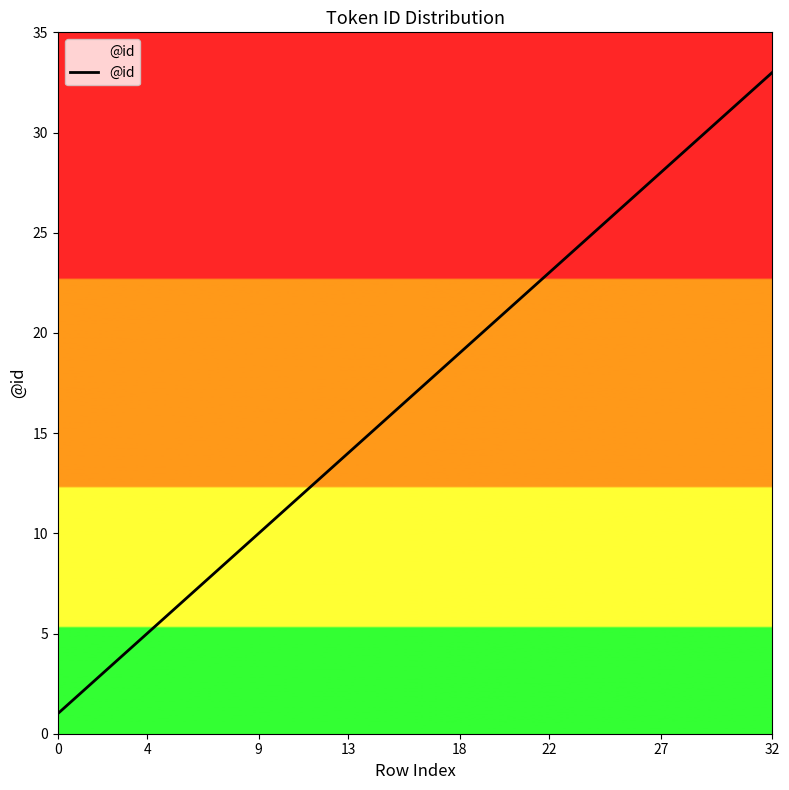

What is the difference between the maximum and minimum values?

32